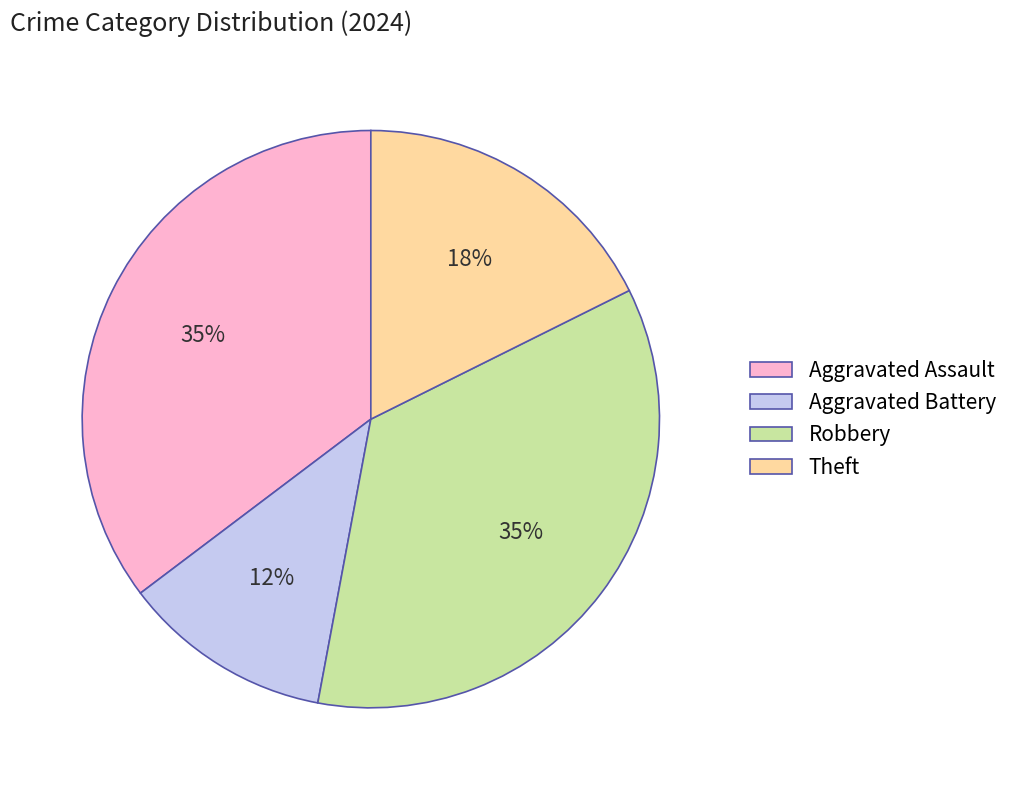

What percentage is the Robbery slice, to the nearest percent?

35%